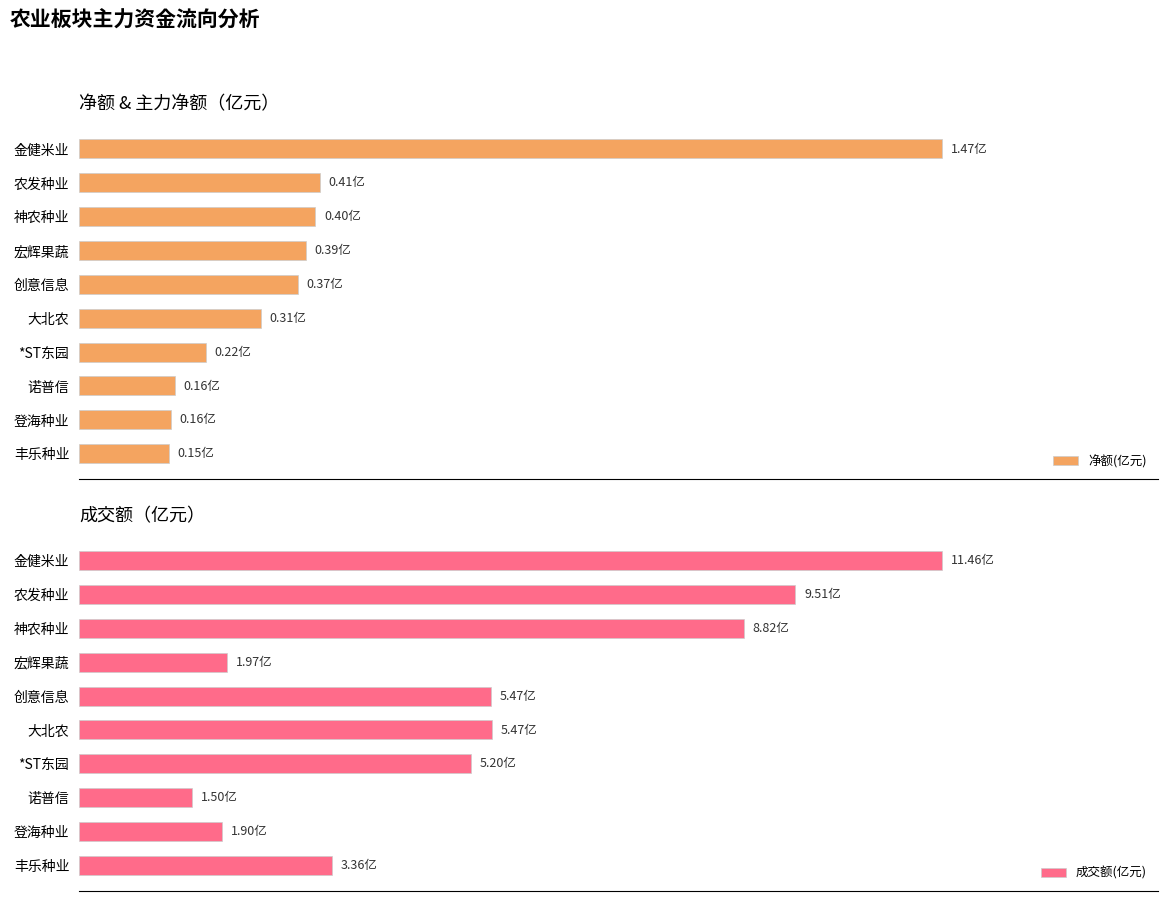

Which series has the largest total across all categories?

成交额(亿元)